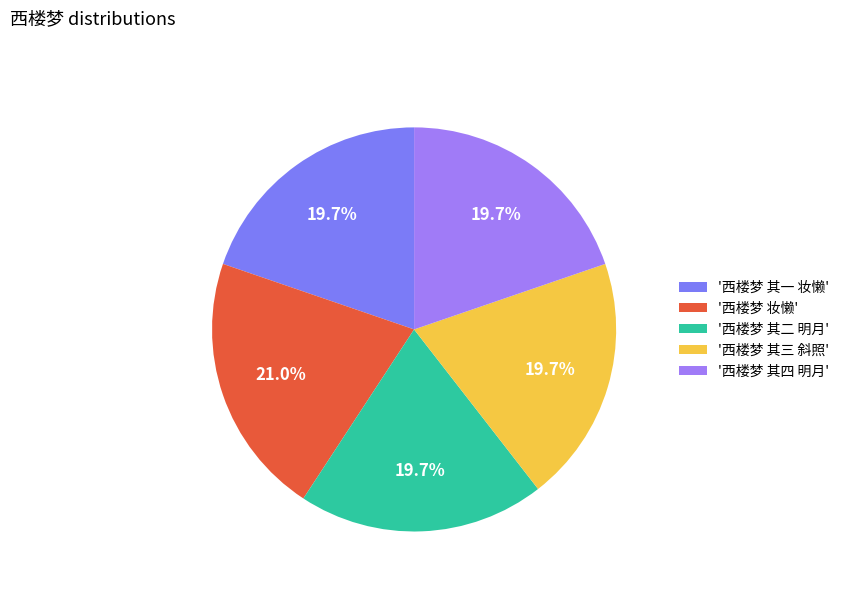

To the nearest percent, what is the average slice percentage?

20%